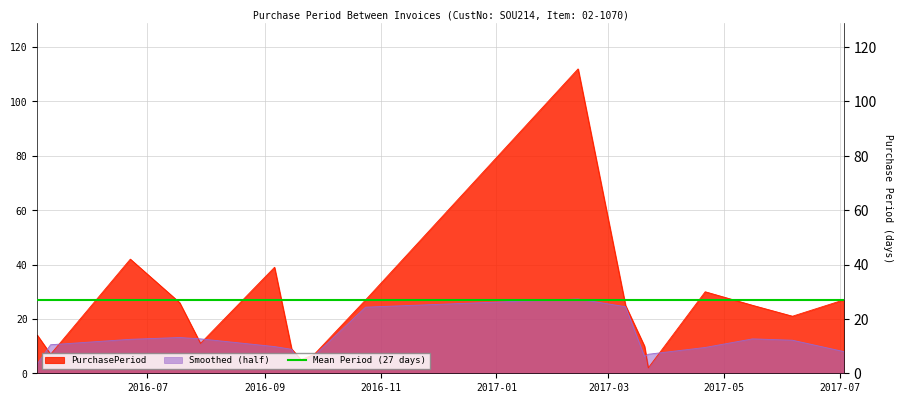

The chart shows a value of 11 at 2017-05-16. True or false?

False